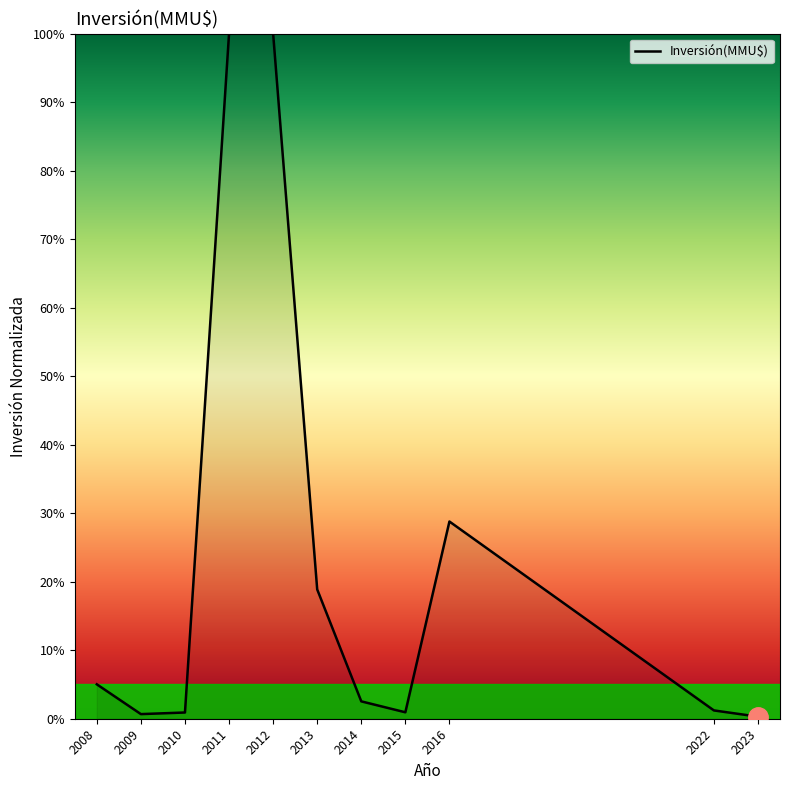

At which label is the value closest to 50?

2016